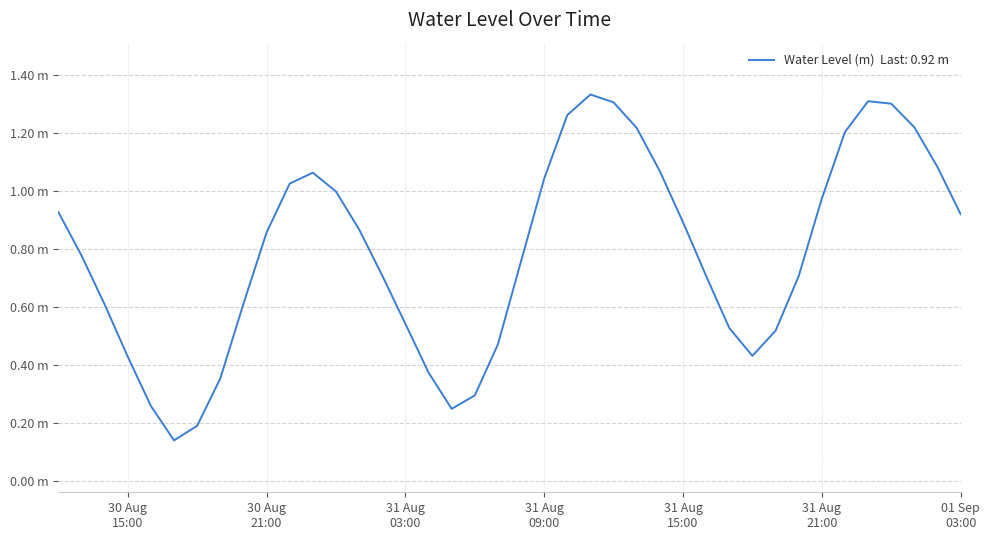

Does the chart have visible grid lines?

Yes